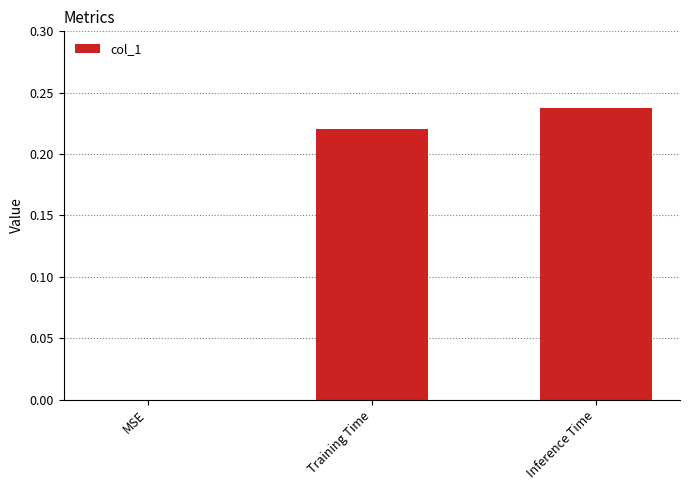

At which category does the chart reach its peak across all series?

Inference Time